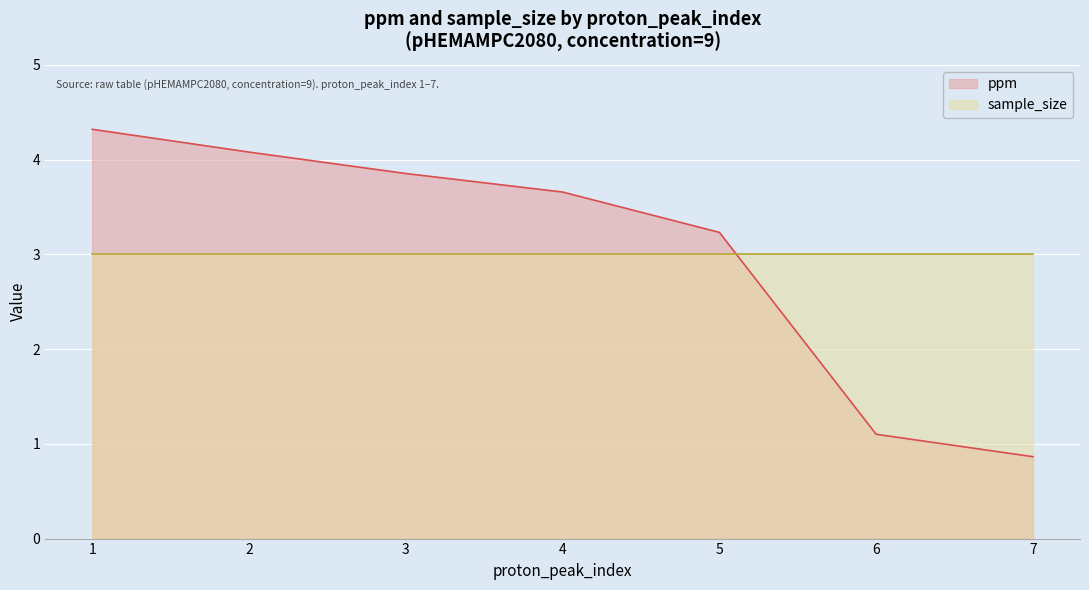

Approximately how many times larger is the value at 7 compared to 3?

0.2